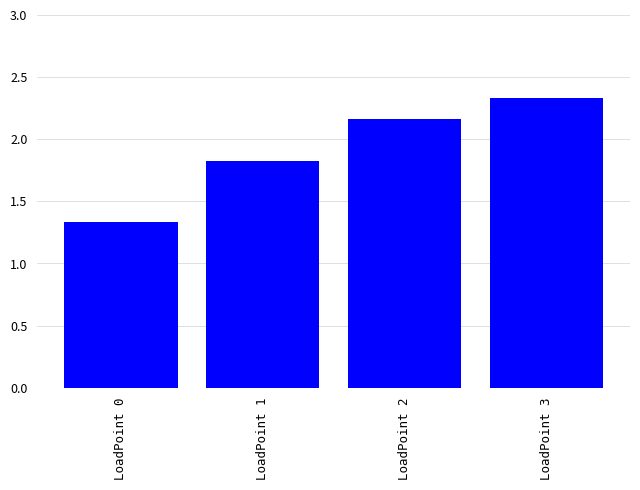

Are the bars grouped side by side (vs. stacked)?

No